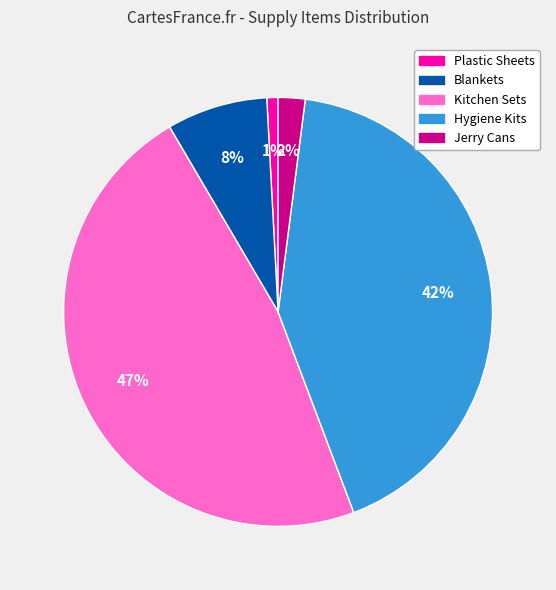

Is there any slice that represents more than half of the pie?

No